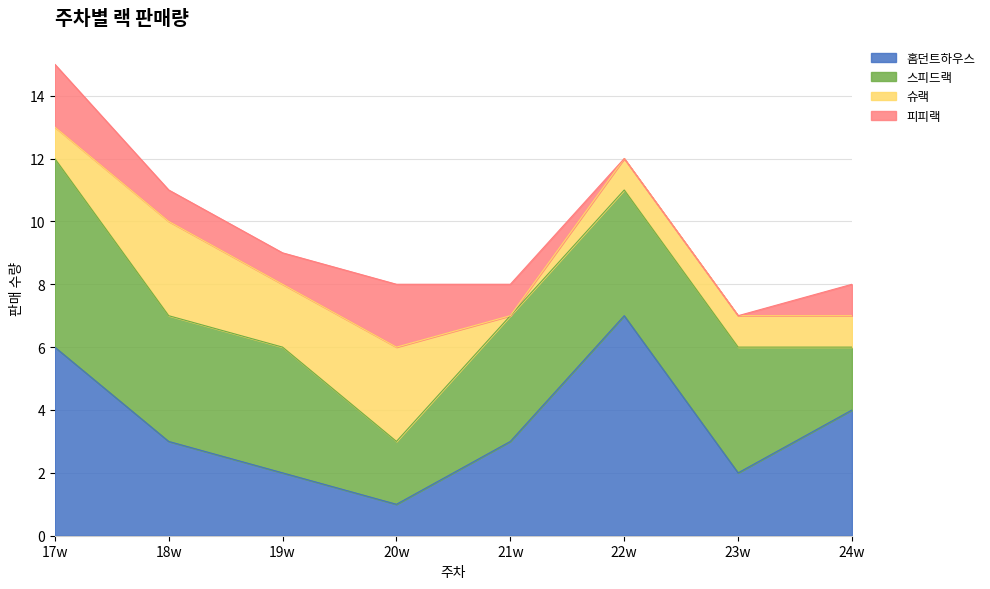

Rank the categories by 홈던트하우스 value from lowest to highest.

20w, 19w, 23w, 18w, 21w, 24w, 17w, 22w